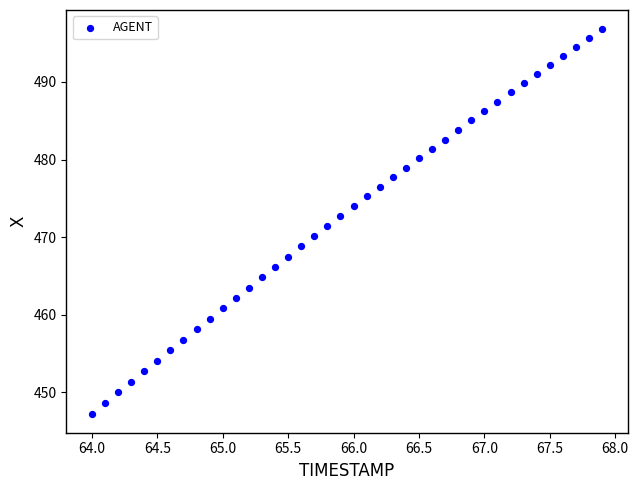

What is the range of Y values (max minus min)?

49.5